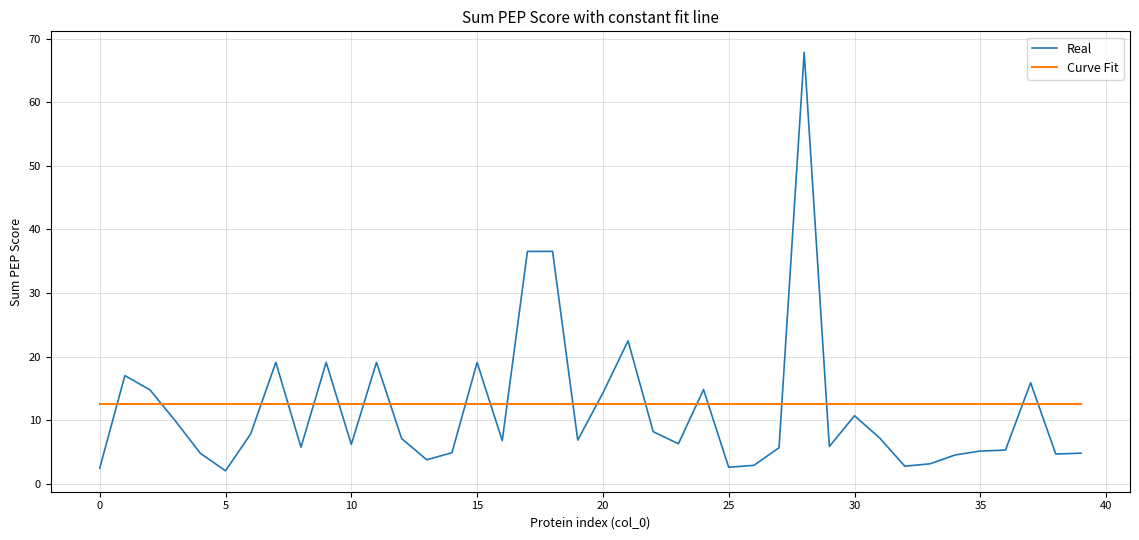

At how many categories does at least one series exceed 2?

40